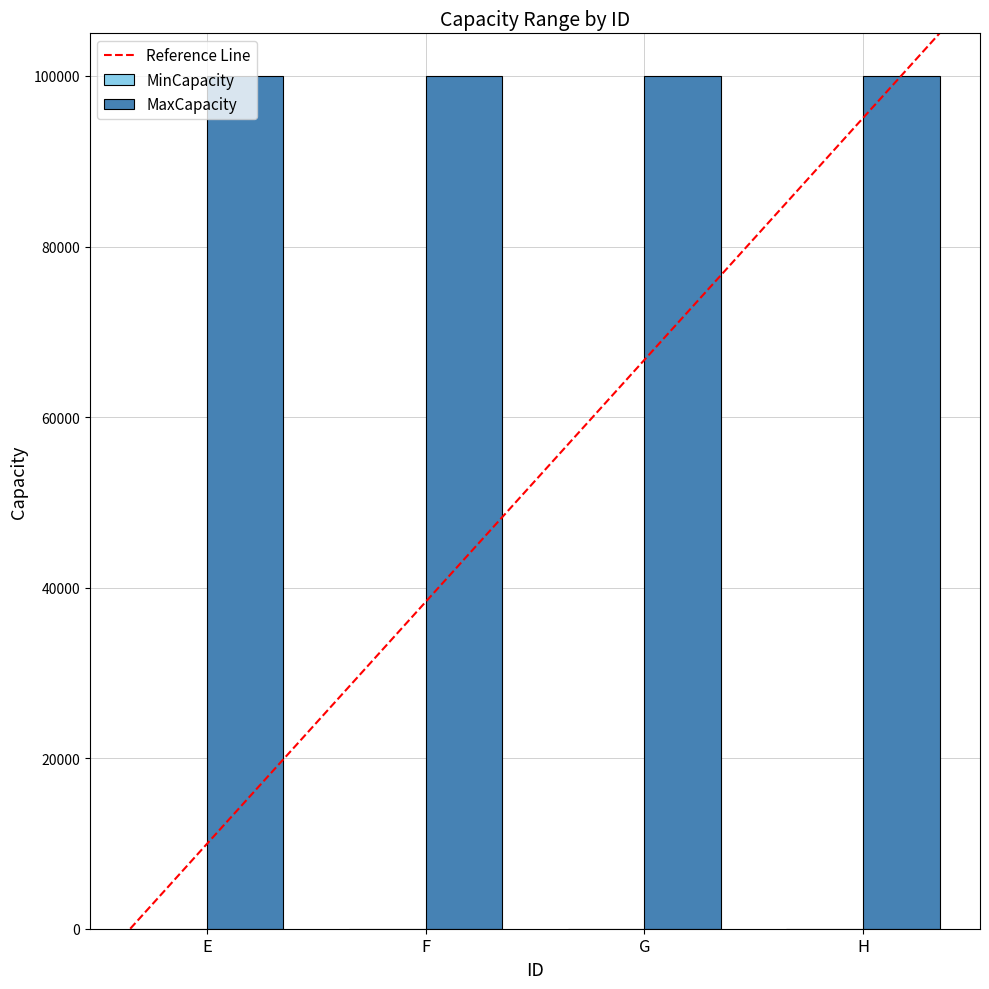

What is the sum of all MaxCapacity values?

399996